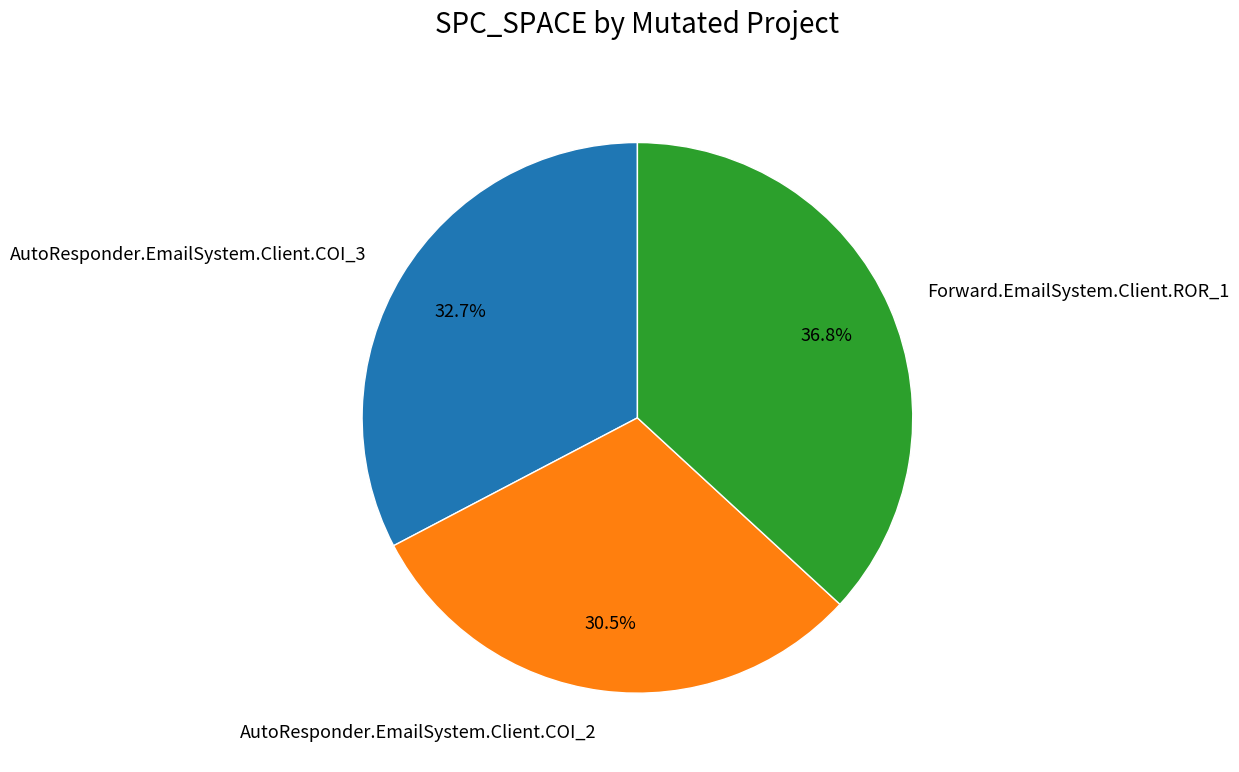

Which slice is the smallest?

AutoResponder.EmailSystem.Client.COI_2